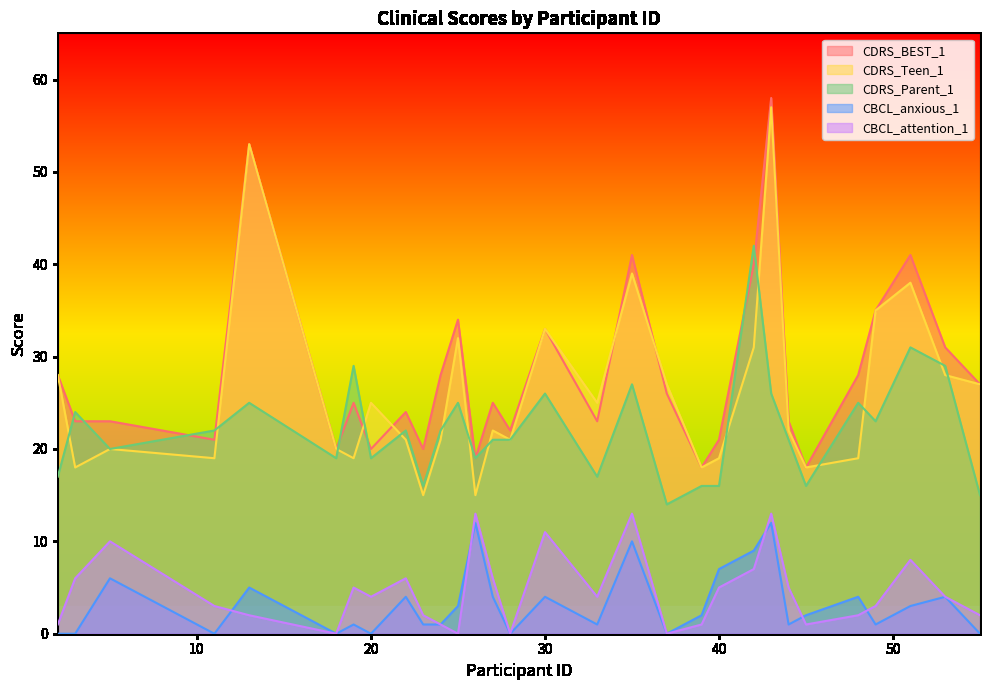

What is the spread (max minus min) of values at 55?

27